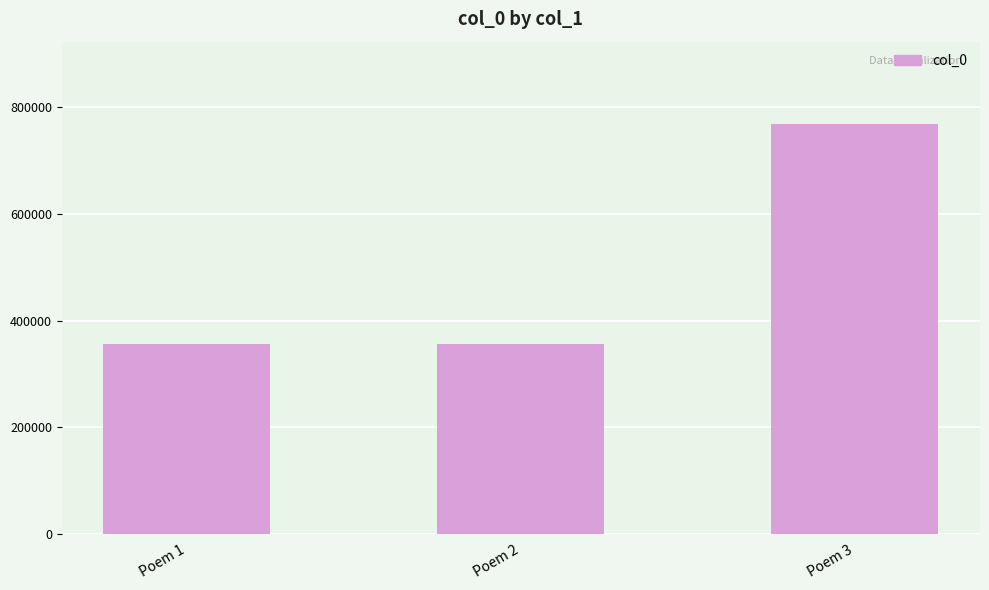

Is it true that the value at Poem 3 is 1380193?

False